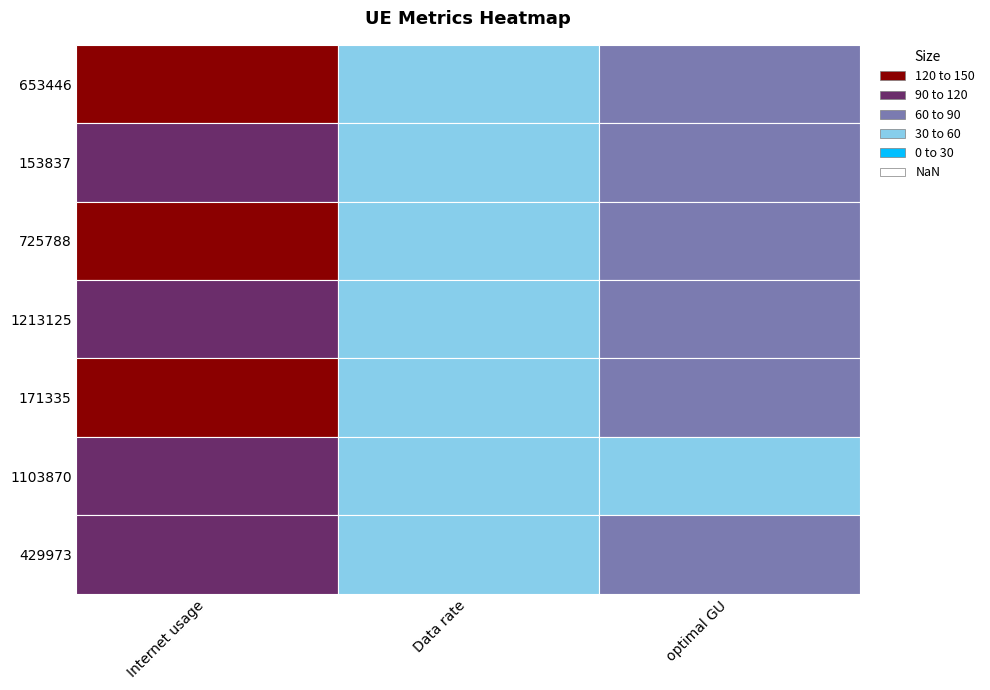

What is the minimum value for optimal GU?

55.5